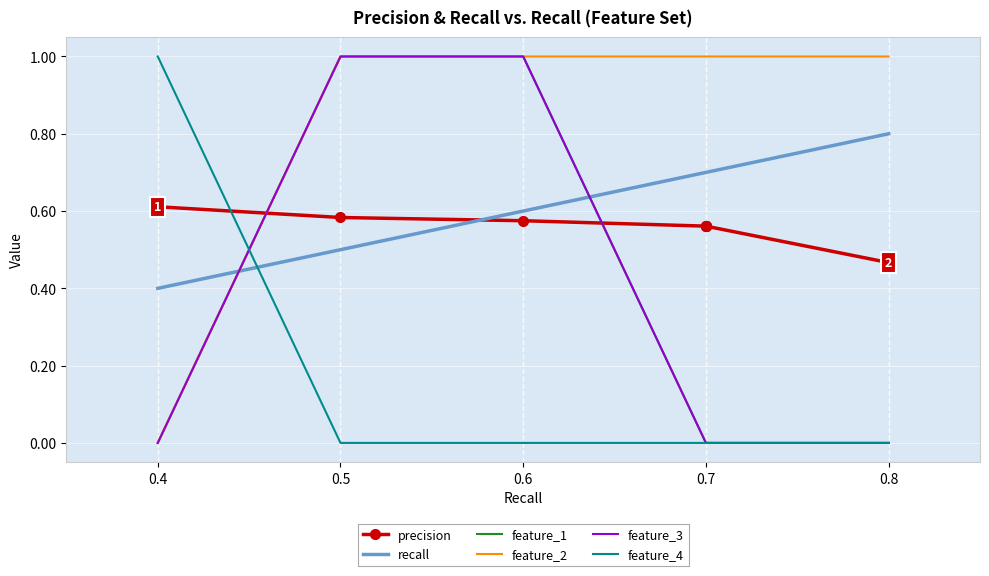

The value of precision at 0.7 is 0.6. True or false?

True